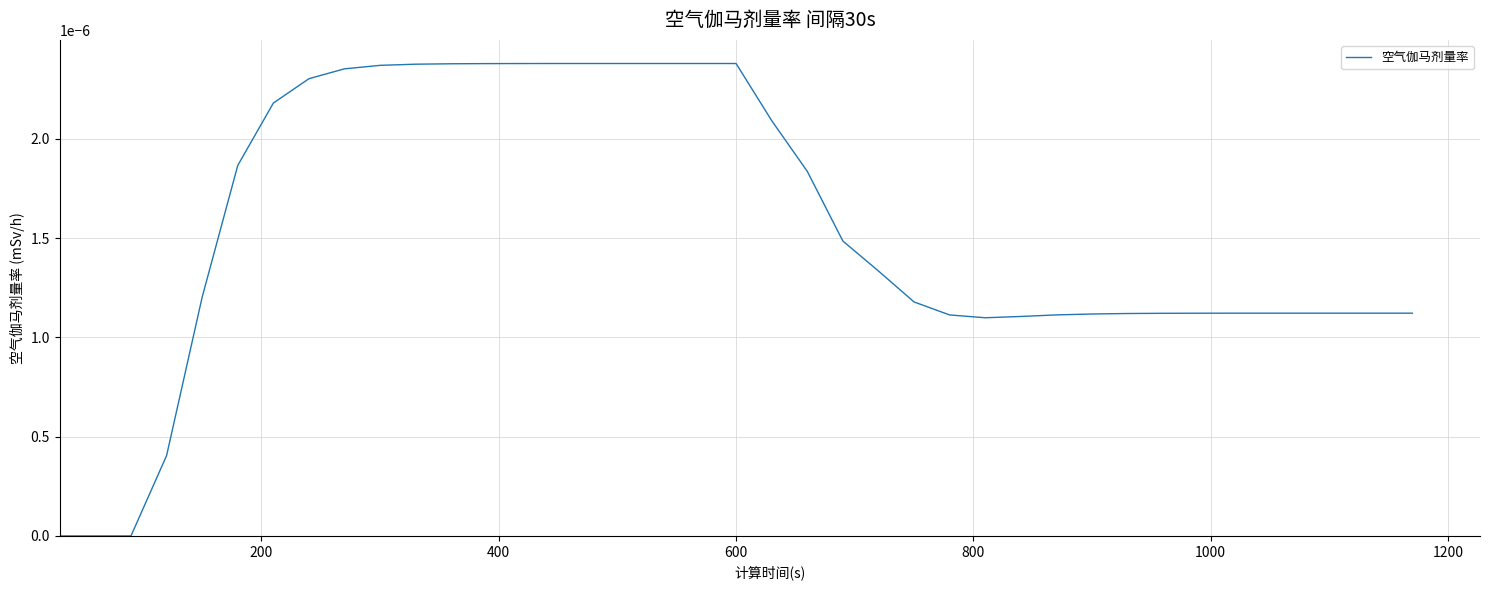

Is this an area chart (filled region under the line)?

No